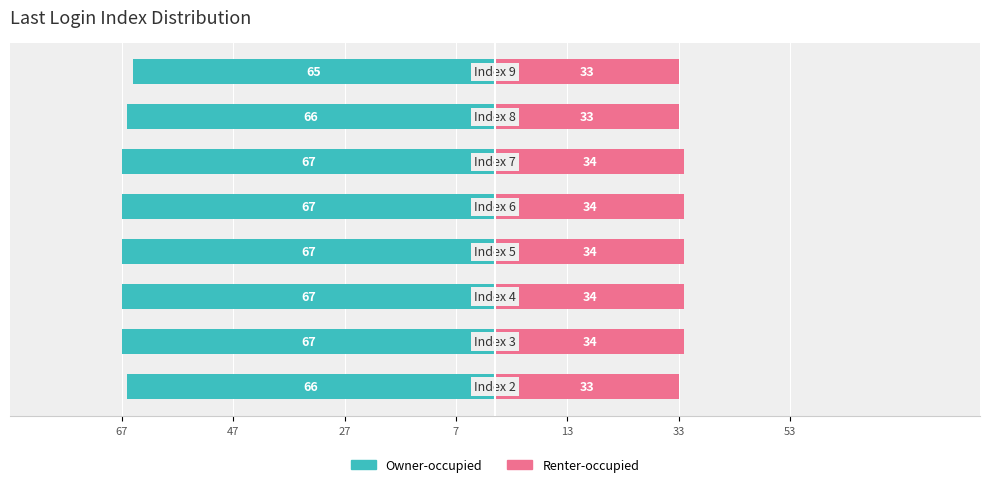

Which category has the highest value in the Owner-occupied series?

7